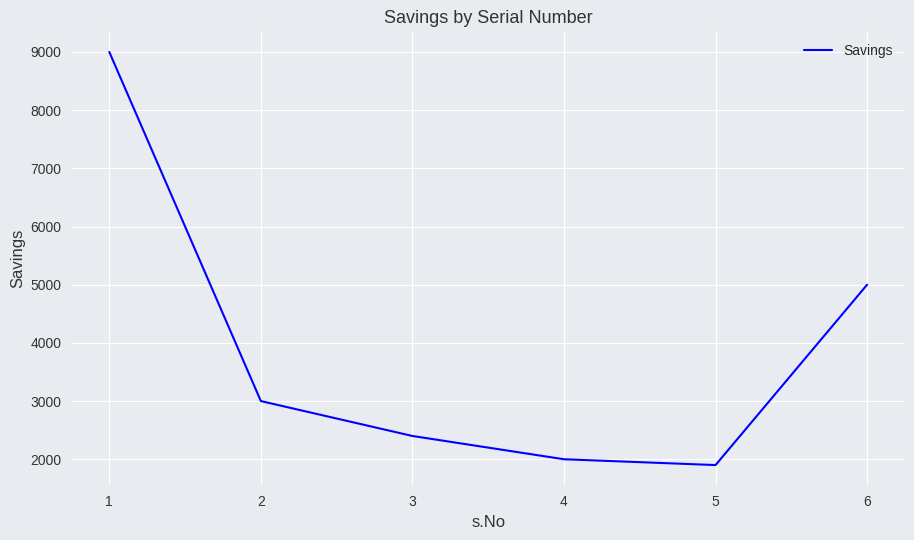

True or false: the data shows 3339 at 3.

False